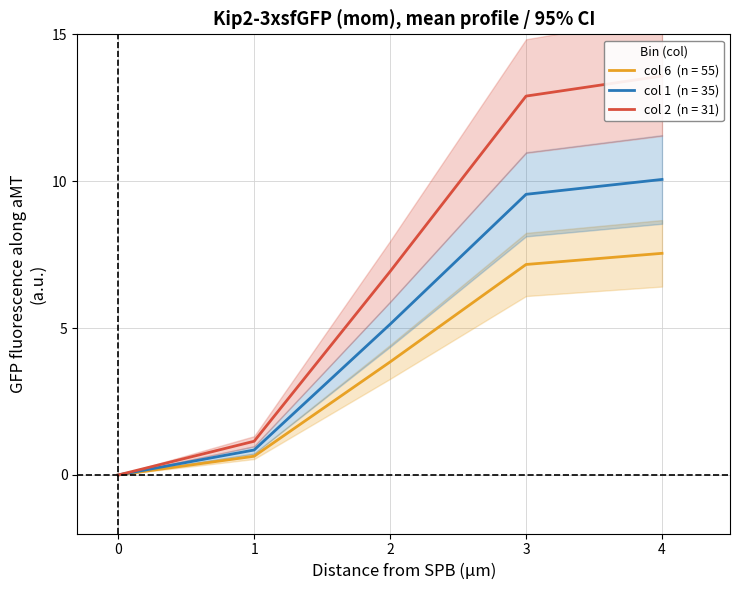

List the labels in order of 1 value, largest first.

4, 3, 2, 1, 0